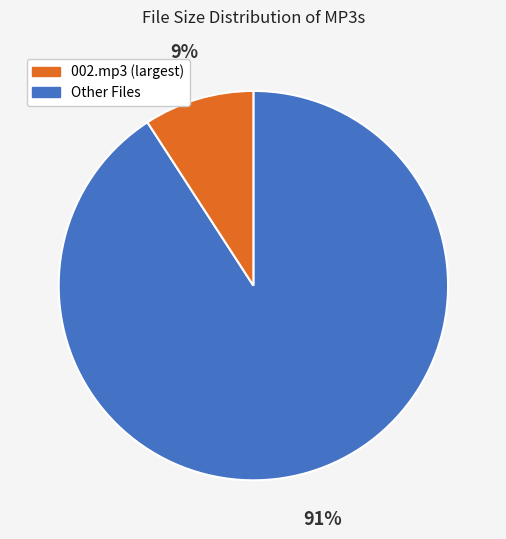

To the nearest percent, what is the difference between the largest and smallest slice percentages?

82%